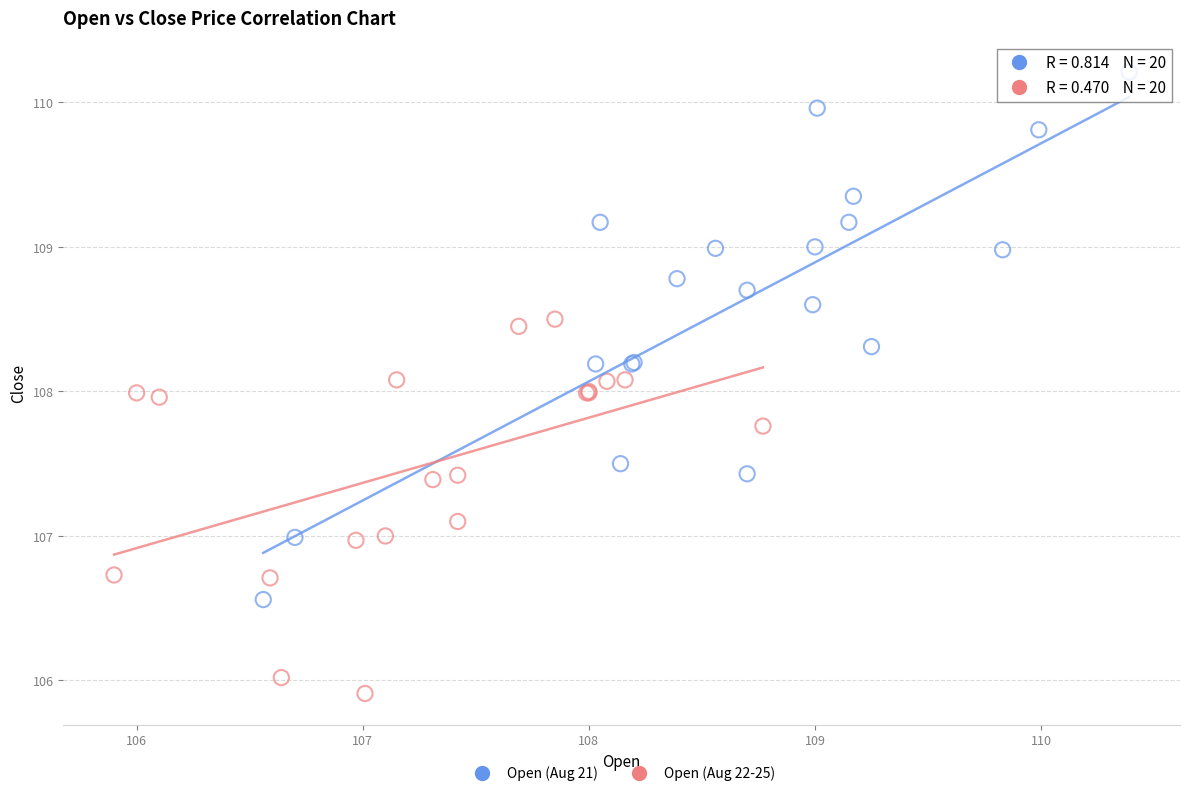

Which series has the largest Y range (max minus min)?

Open (Aug 21)